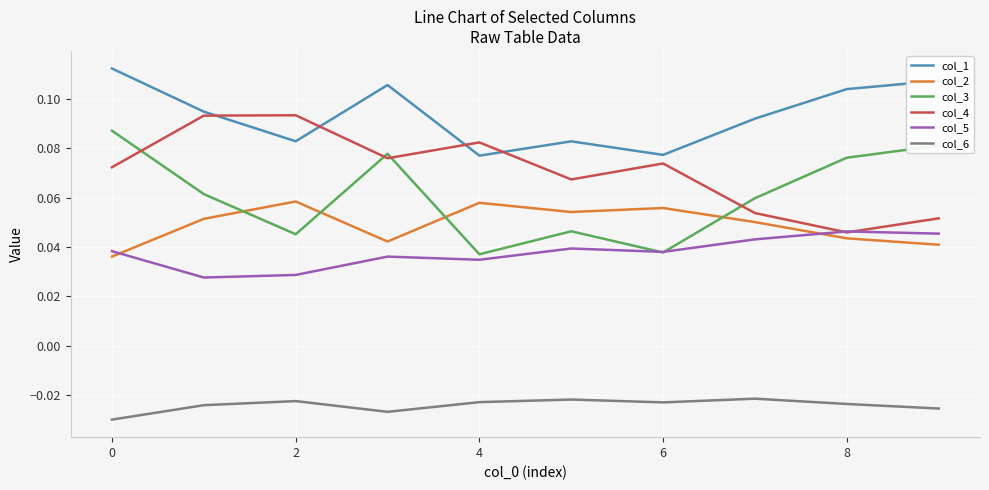

How many intersections are there between col_2 and col_3?

4